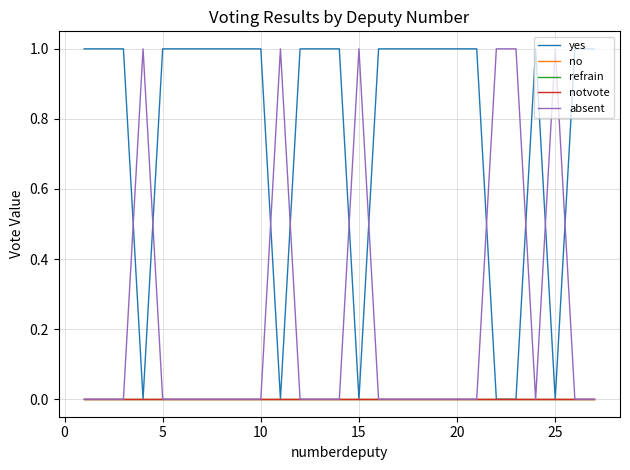

Does the chart display data point markers on the line(s)?

No